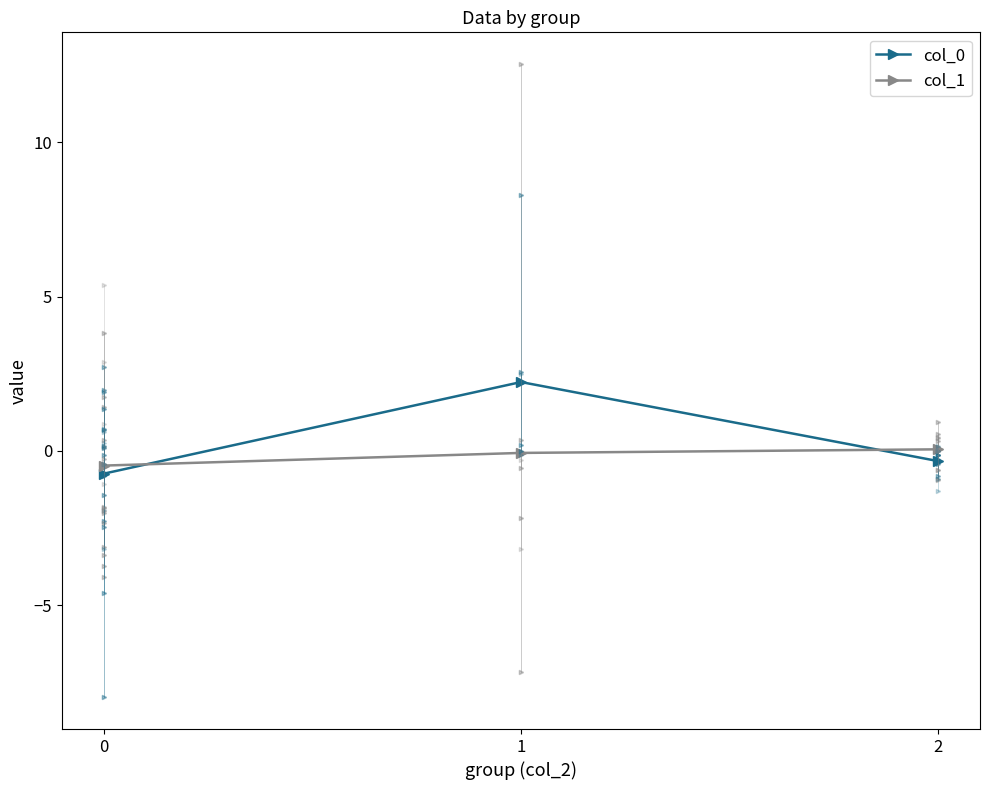

Rank the series by their average value, from highest to lowest.

col_0, col_1